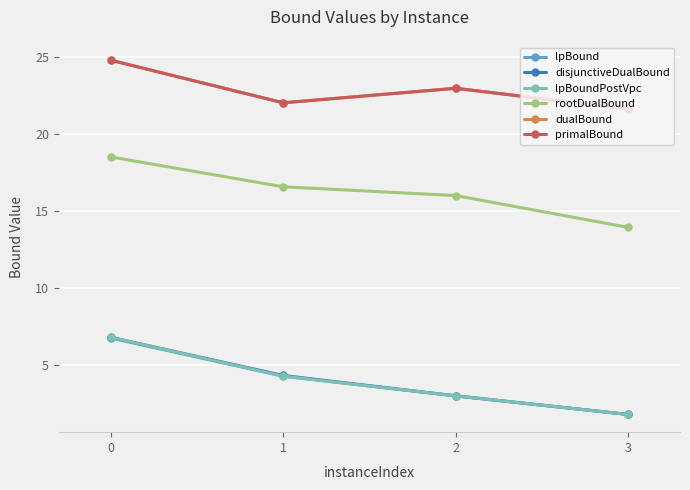

List the labels in order of rootDualBound value, largest first.

0, 1, 2, 3